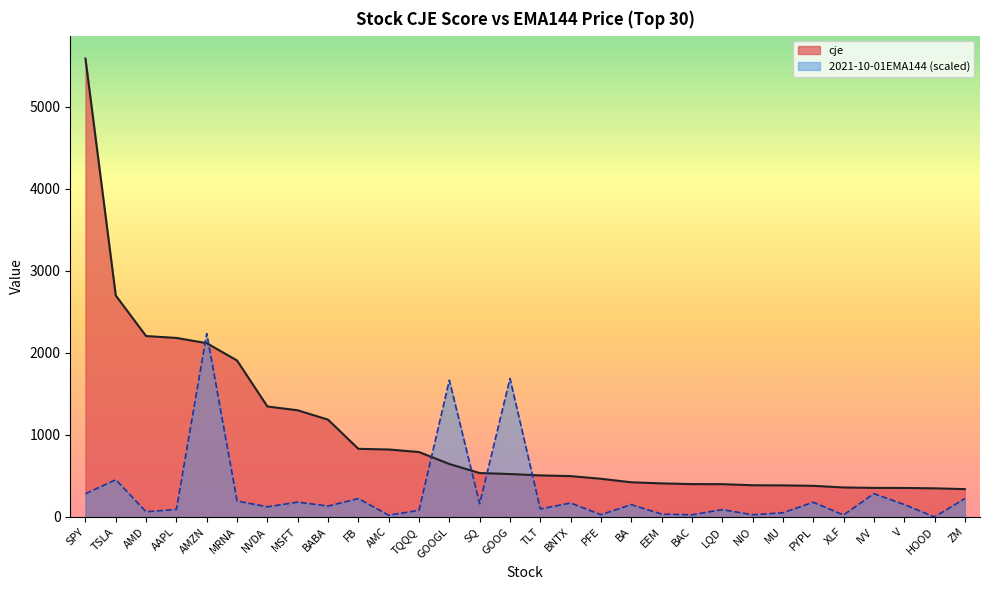

How many categories are shown in the chart?

30